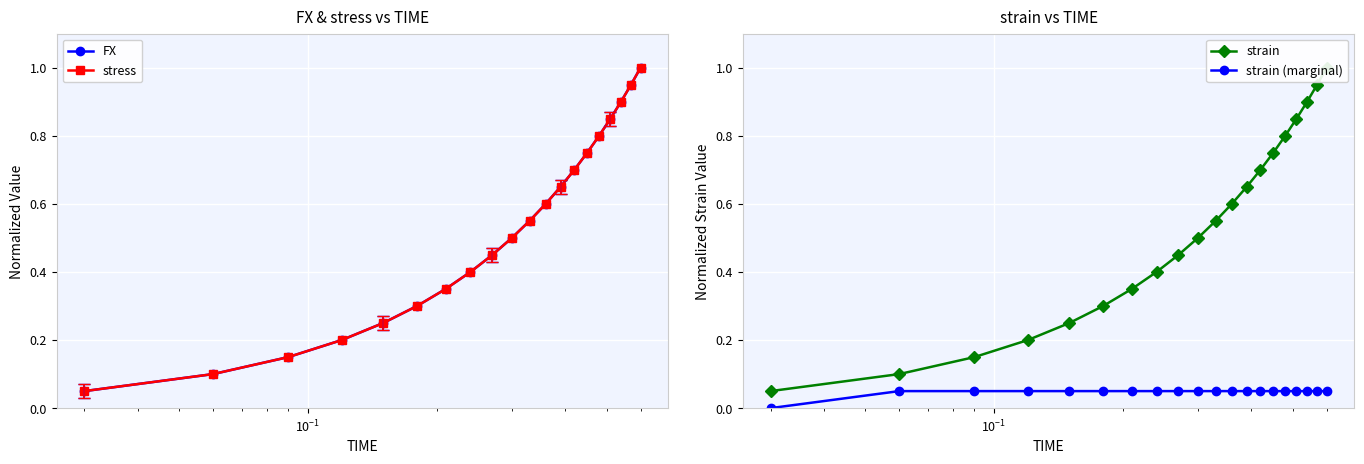

Count the number of categories in the chart.

20